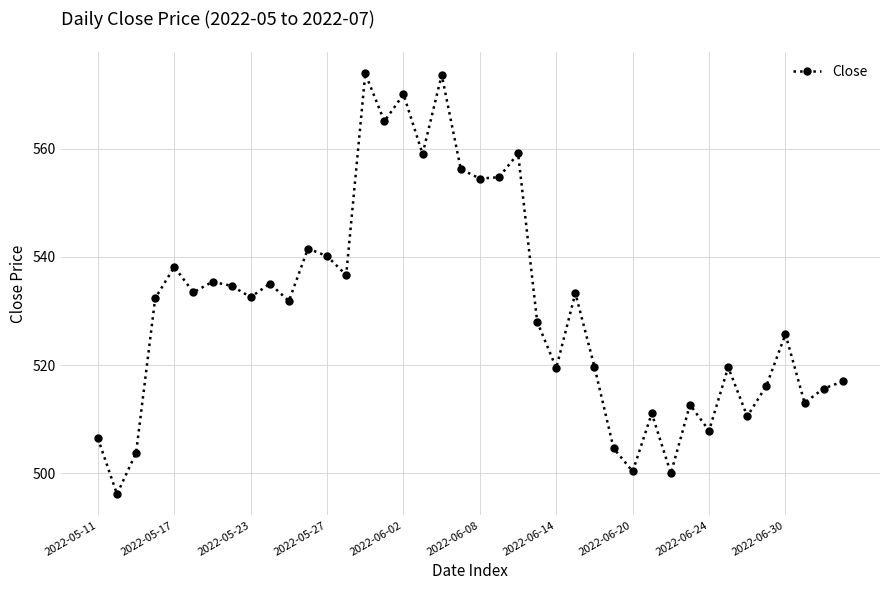

What is the sum of all values?

21219.0